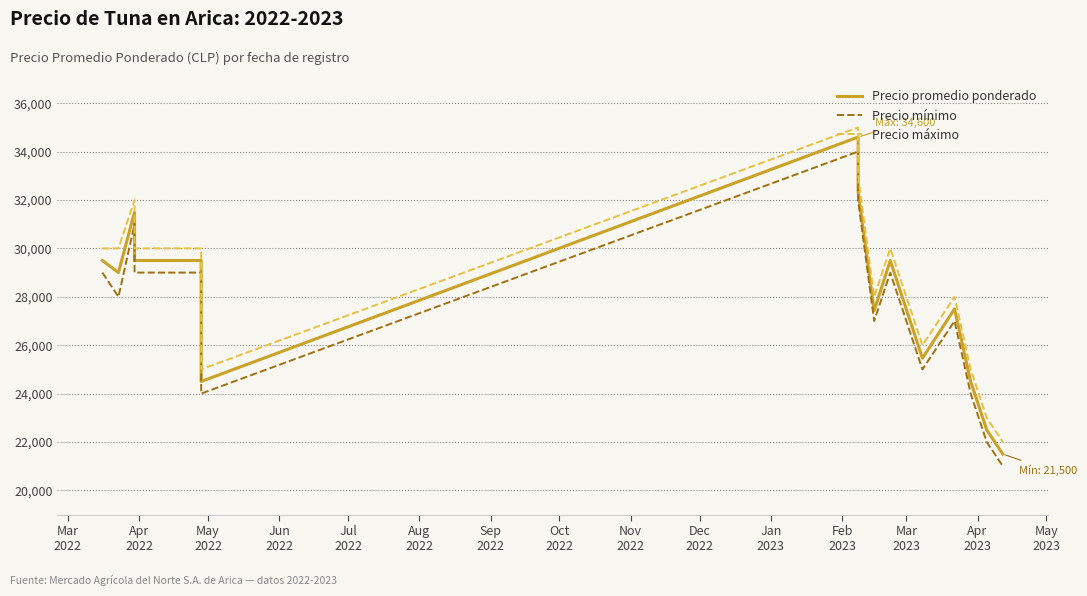

How many lines are shown in the chart?

3